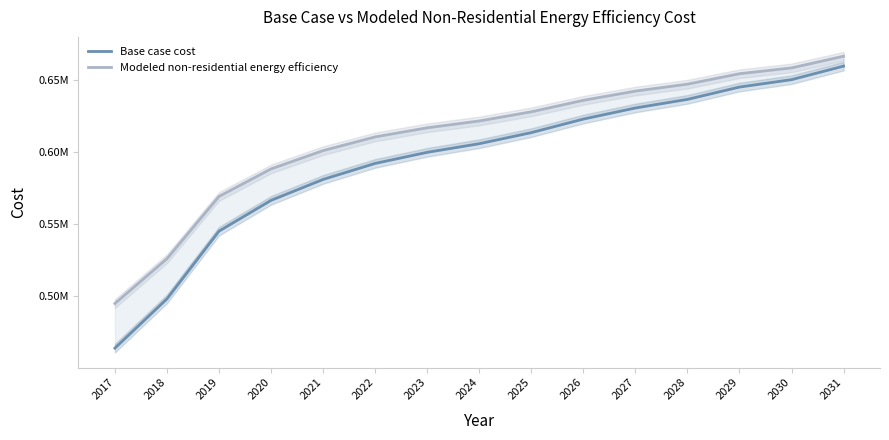

Which category has the lowest value across all series?

2017